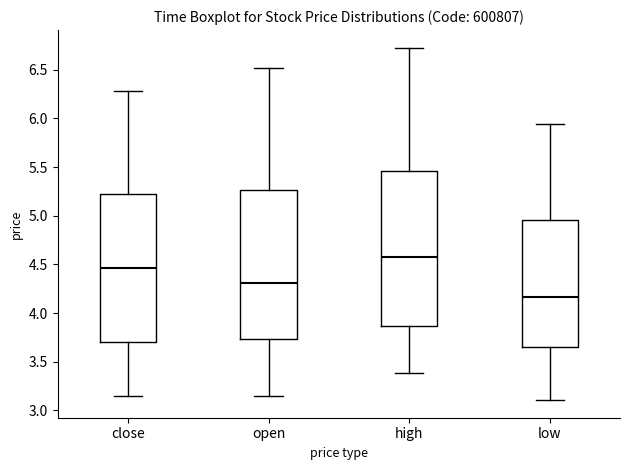

Where does the upper whisker of the box for low end on the y-axis? The values are not printed on the chart, so give them approximately, as read against the axis.

5.95